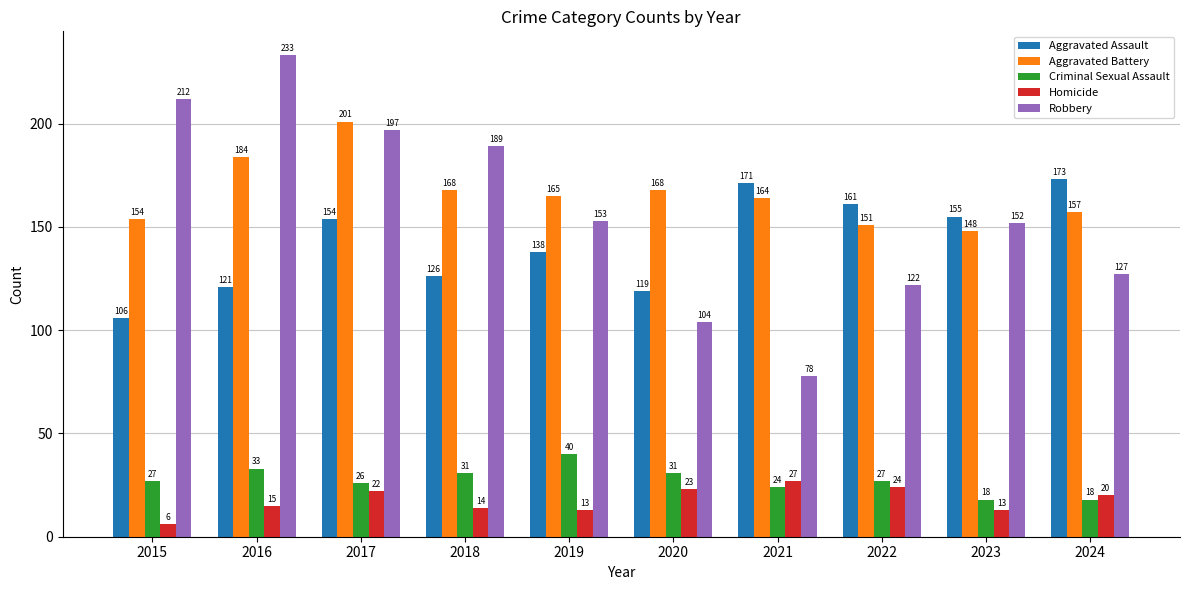

What is the average value of the Homicide series?

18